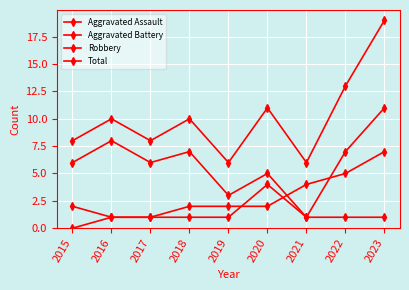

How many lines are shown in the chart?

4